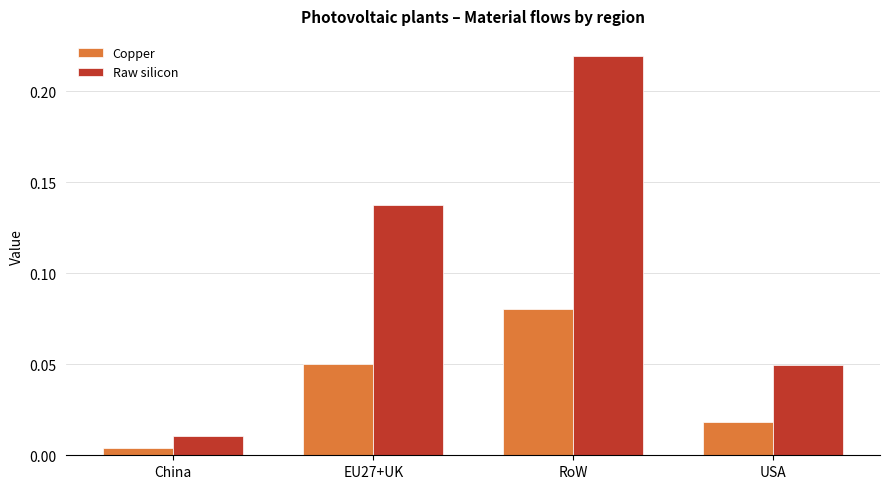

What is the label of the 3rd bar from the left?

RoW